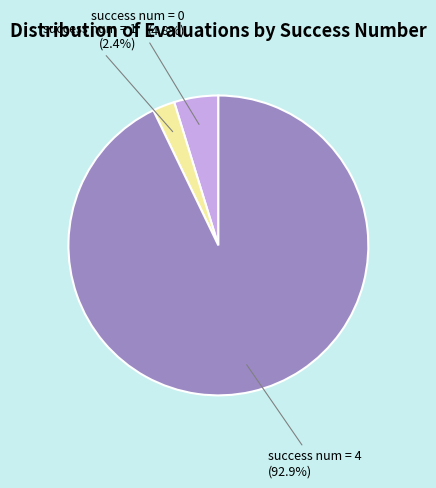

Between success num = 4 and success num = 1, which is larger?

success num = 4